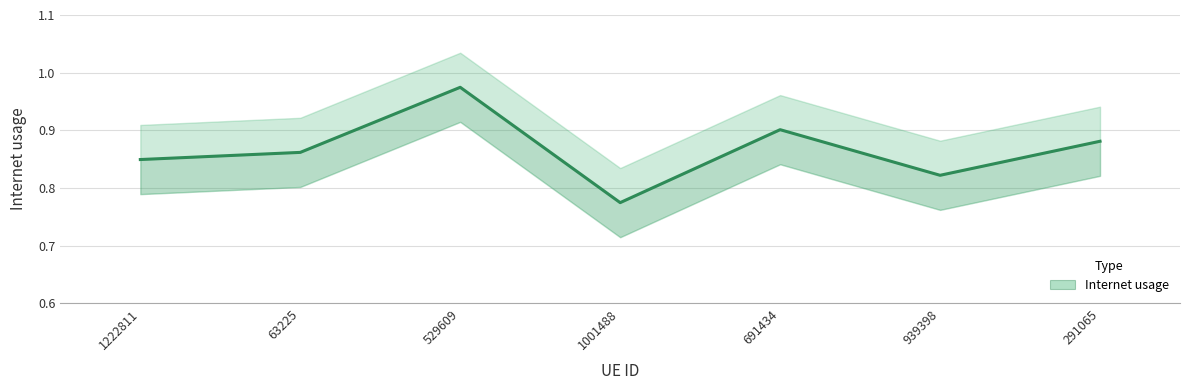

What position from the right is 1222811?

7